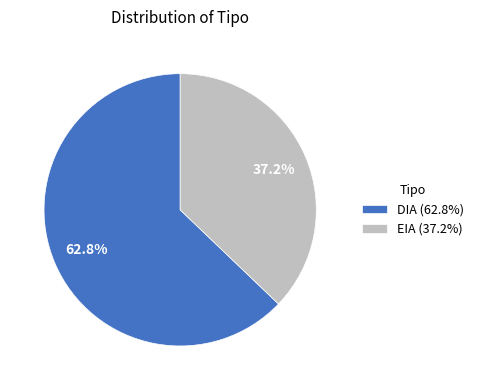

Between EIA and DIA, which is larger?

DIA